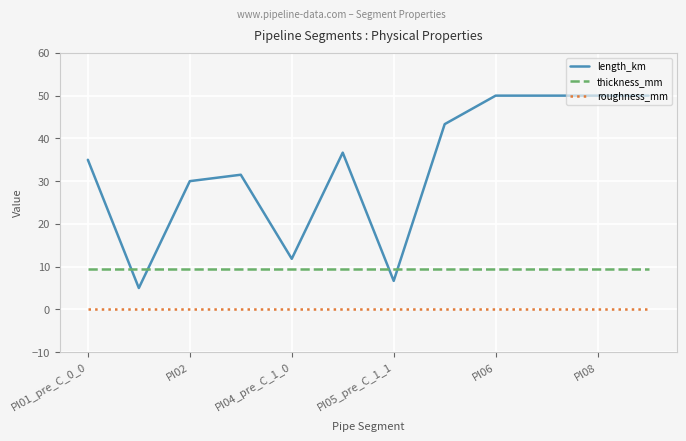

True or false: length_km and roughness_mm intersect in this chart.

False